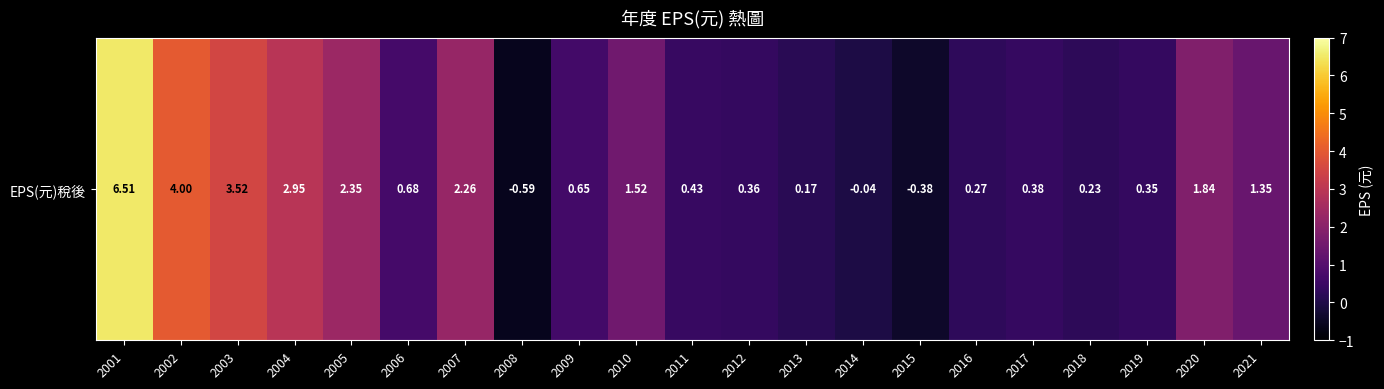

The value at 2018 is 0.1. True or false?

False